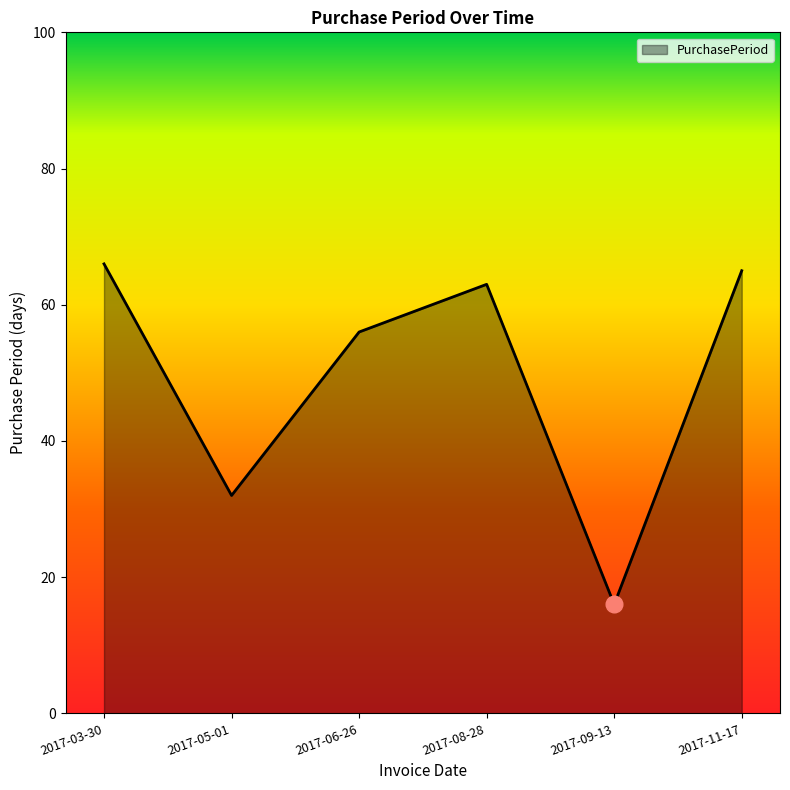

What is the difference between the second highest and second lowest values?

33